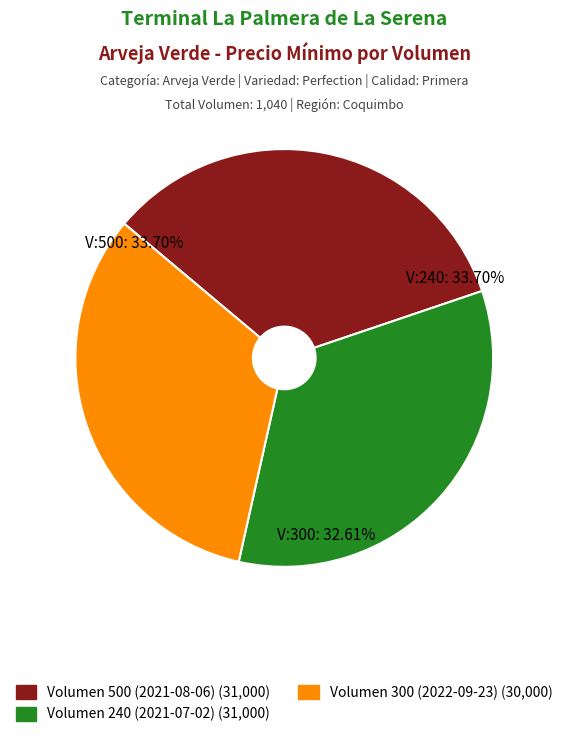

To the nearest percent, what is the combined percentage of 300 and 500?

66%